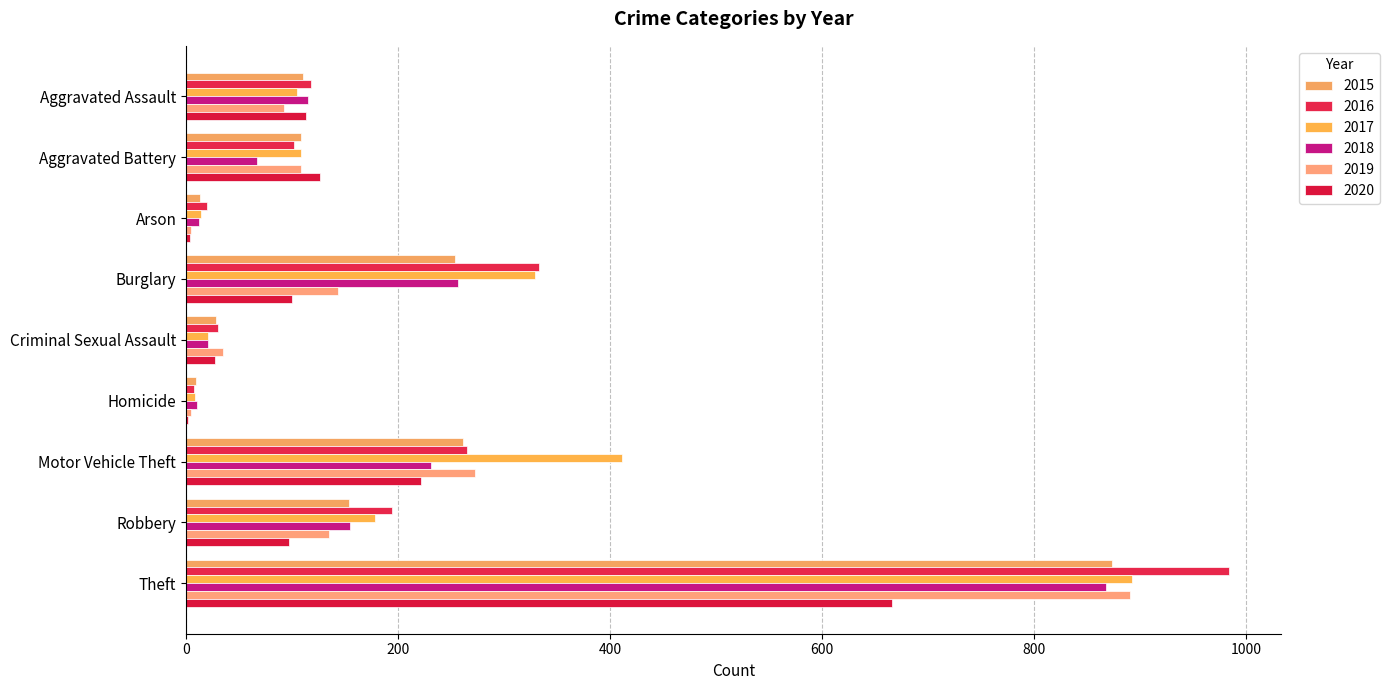

What is the total value across all series at Criminal Sexual Assault?

162